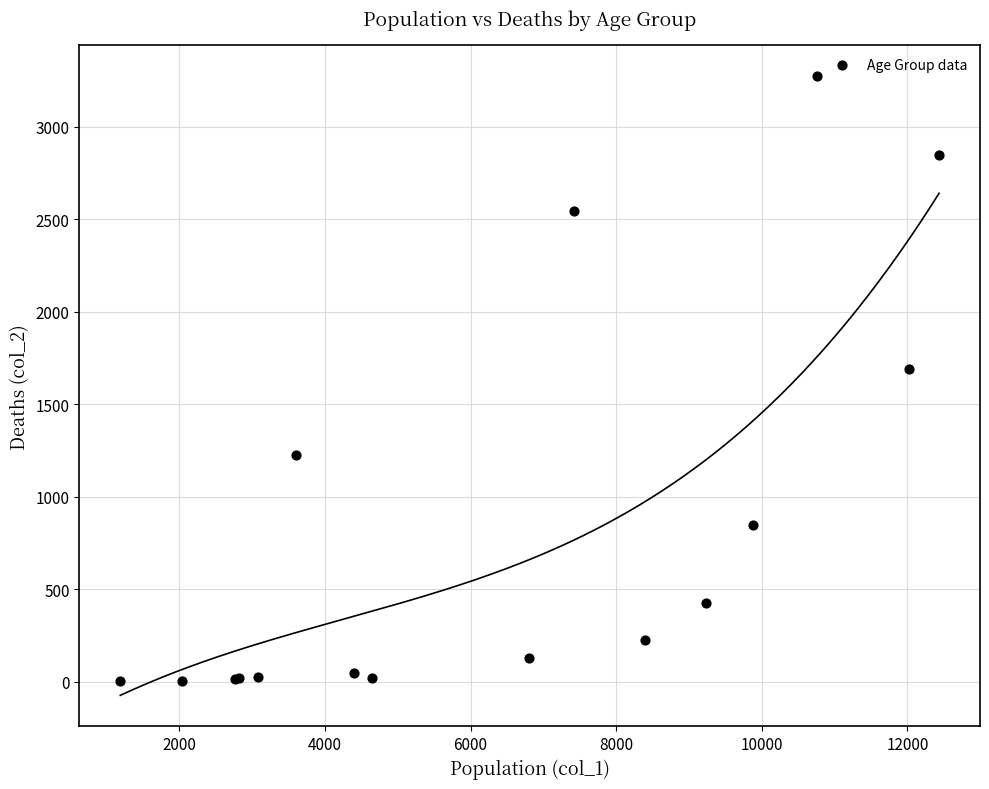

What Y value in the scatter plot is closest to 1638?

1690